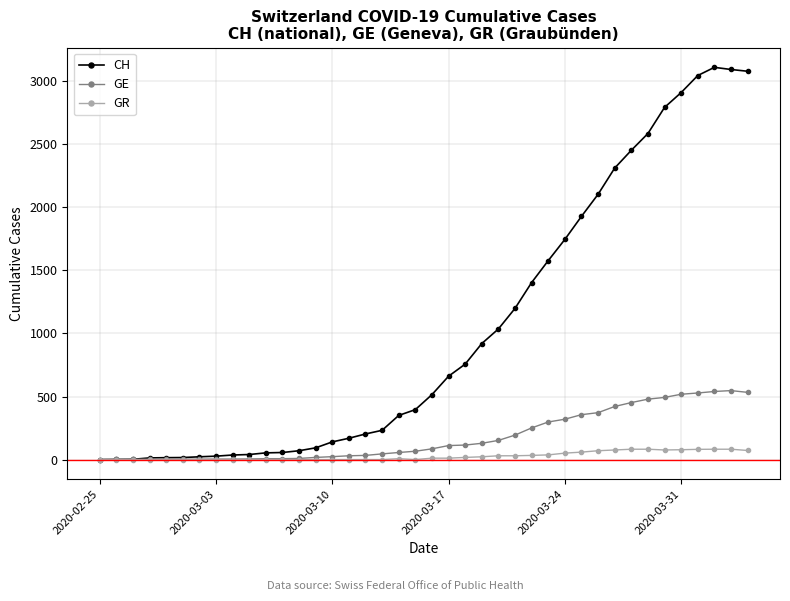

Which series has the largest range (max minus min)?

CH